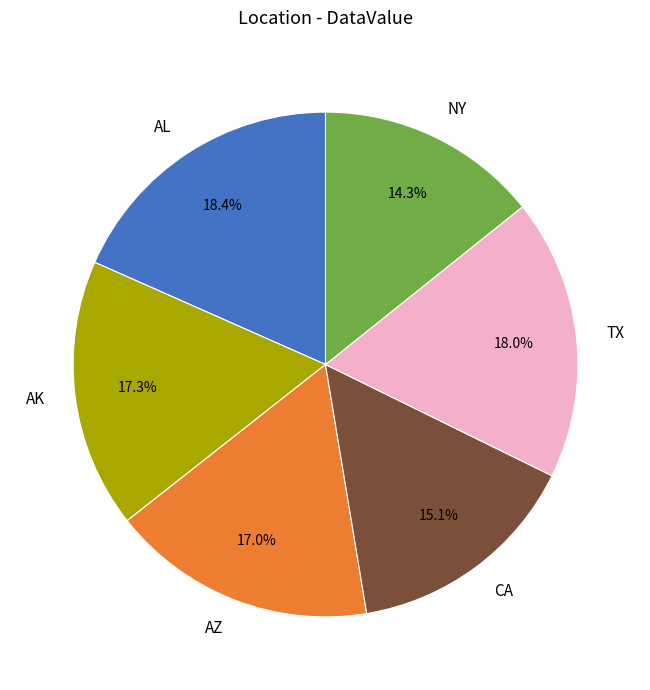

Is it true that TX is 18% of the pie?

True